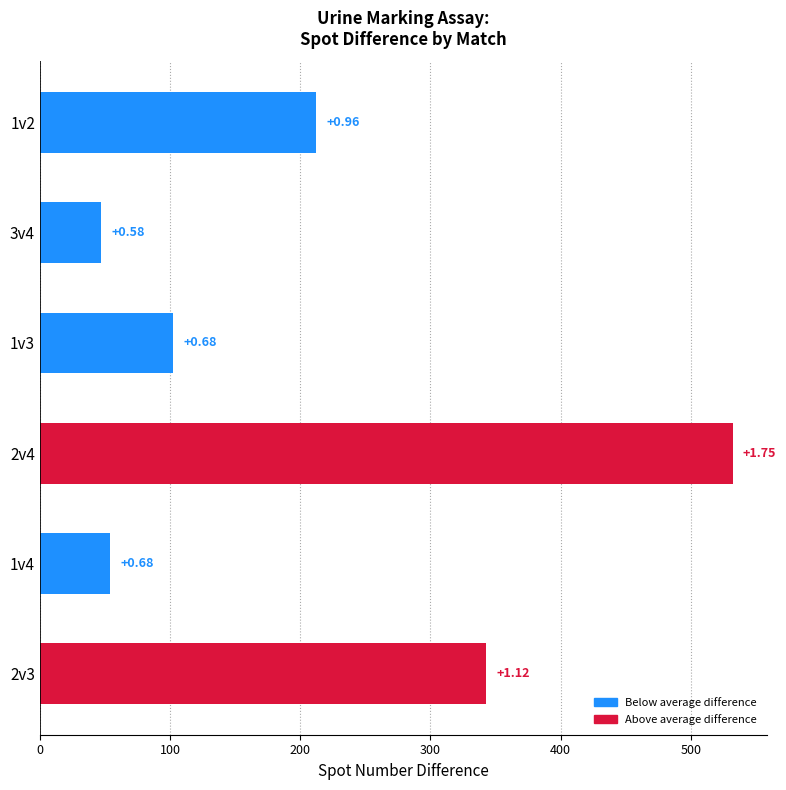

How many bars are there in total?

6